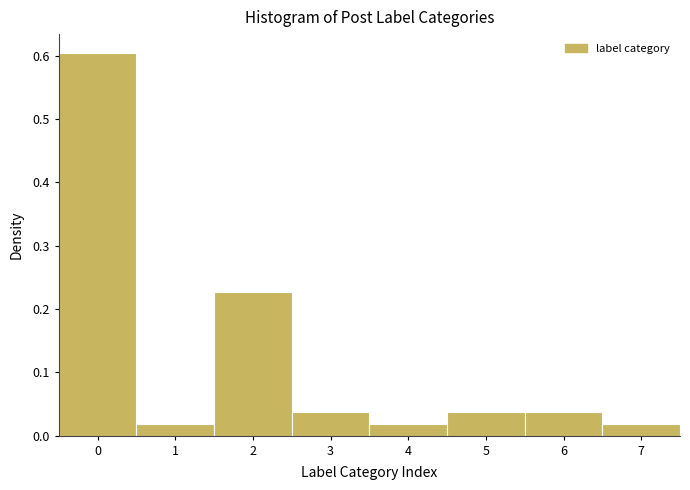

Over which range of the x-axis is the bar tallest?

-0.5 to 0.5